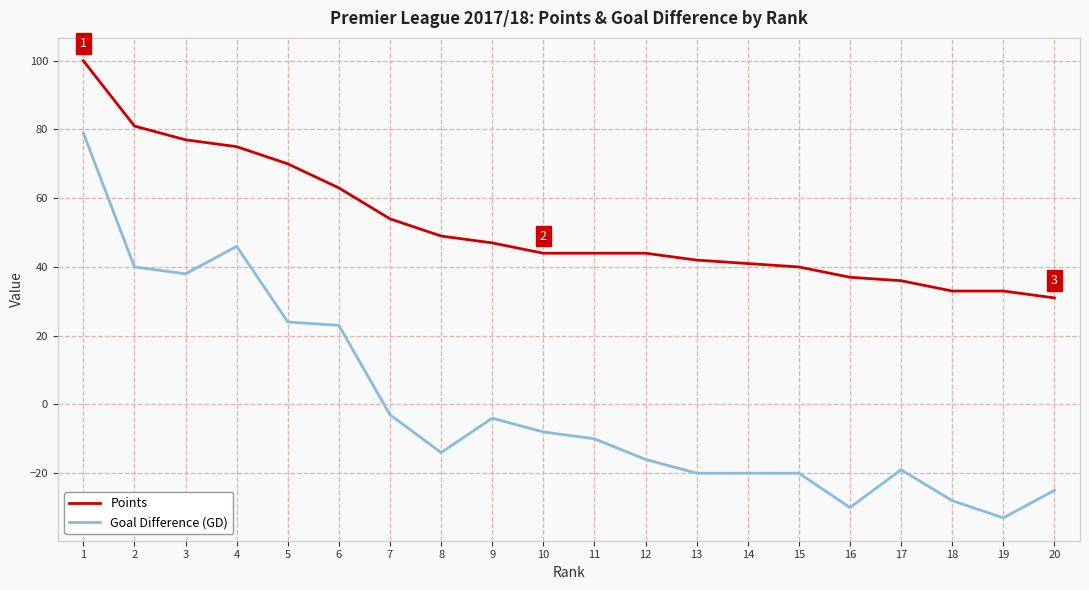

True or false: Goal Difference (GD) and Points cross at least once.

False